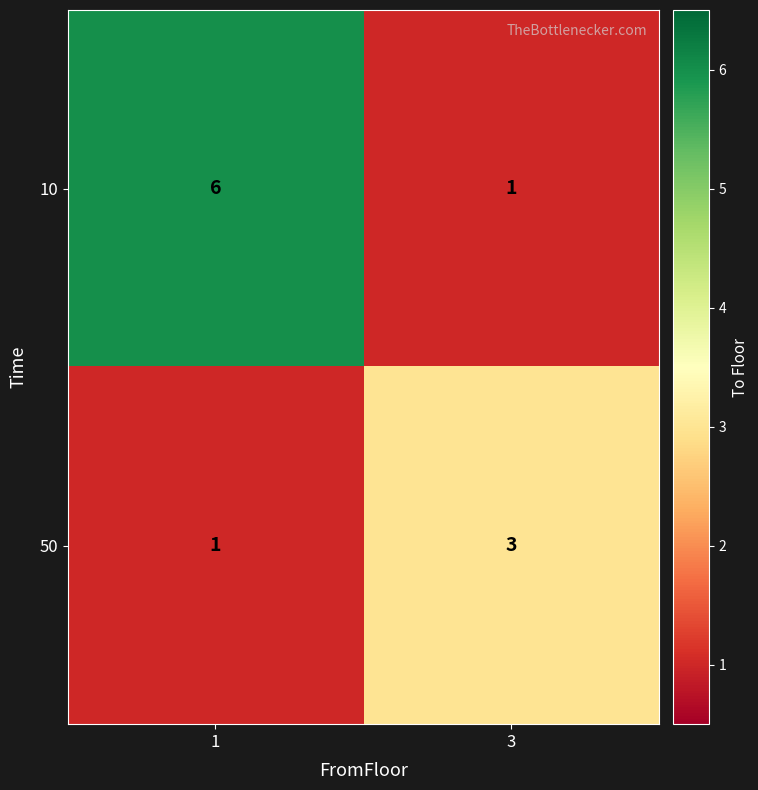

List the series in order of their overall mean, lowest first.

50, 10